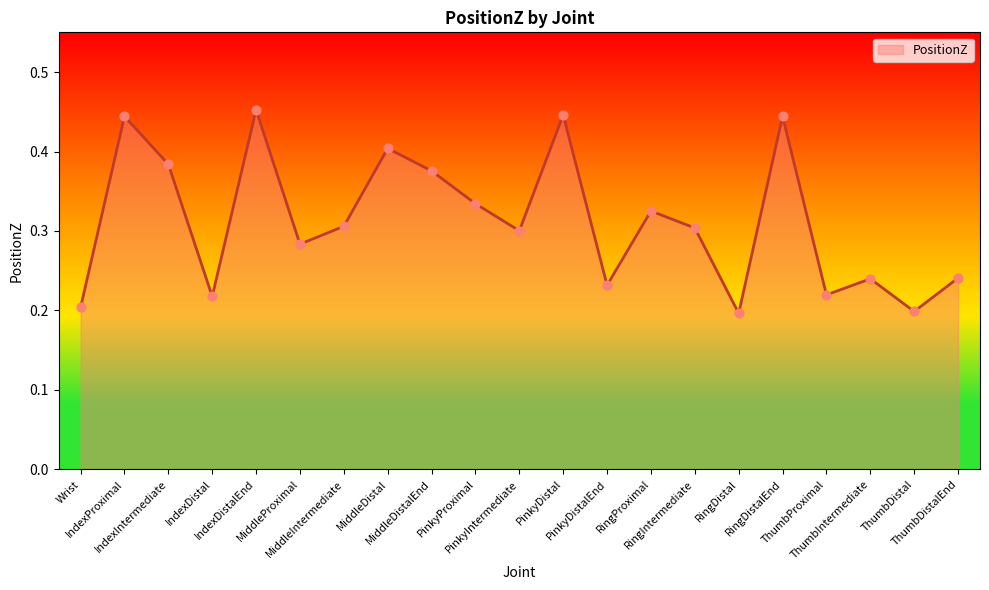

Between MiddleDistal and IndexDistal, which is larger?

MiddleDistal